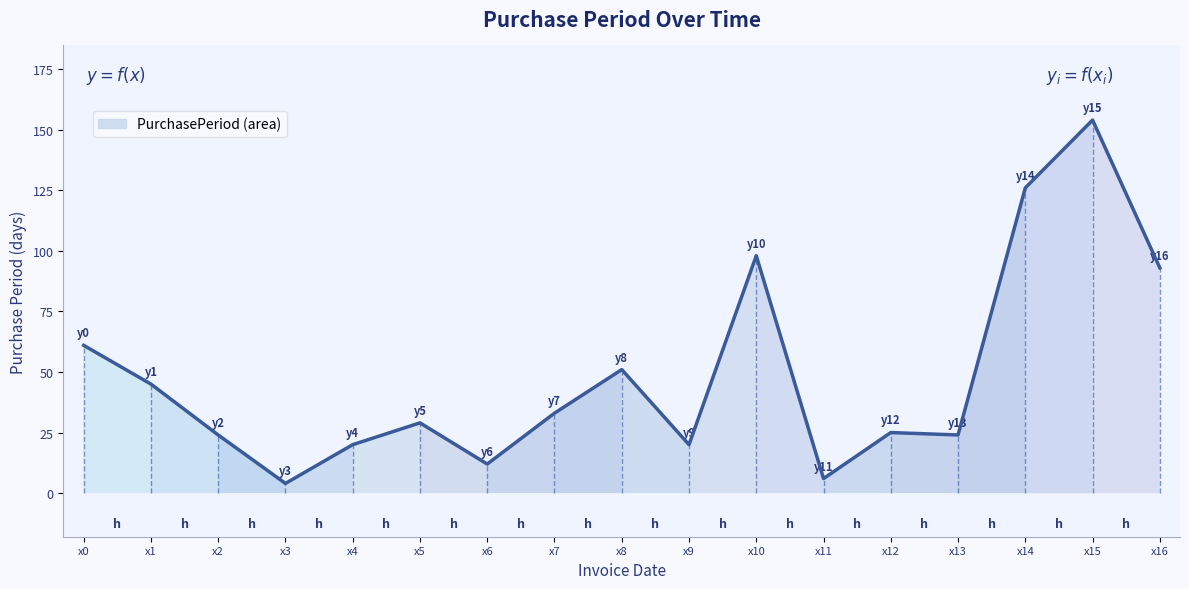

Reading left to right, extract all data points from this chart.

x0=61	x1=45	x2=24	x3=4	x4=20	x5=29	x6=12	x7=33	x8=51	x9=20	x10=98	x11=6	x12=25	x13=24	x14=126	x15=154	x16=93